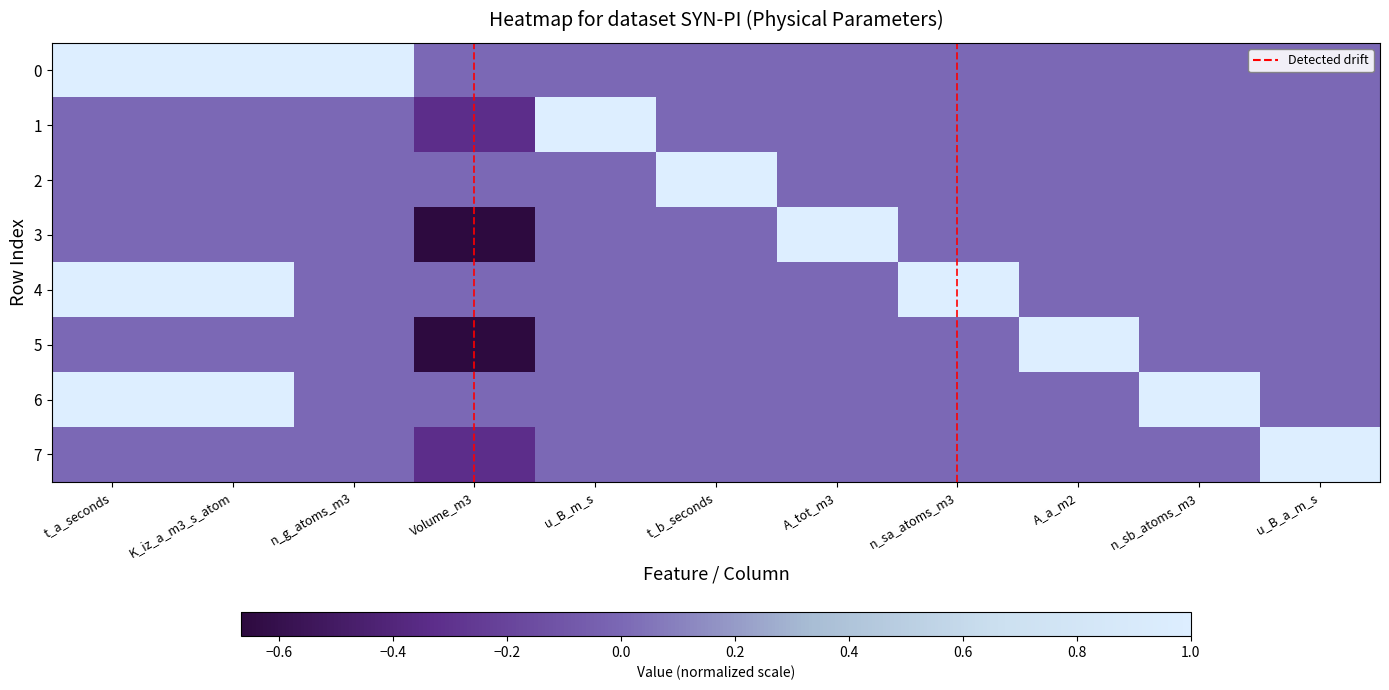

Which series has the largest range (max minus min)?

3